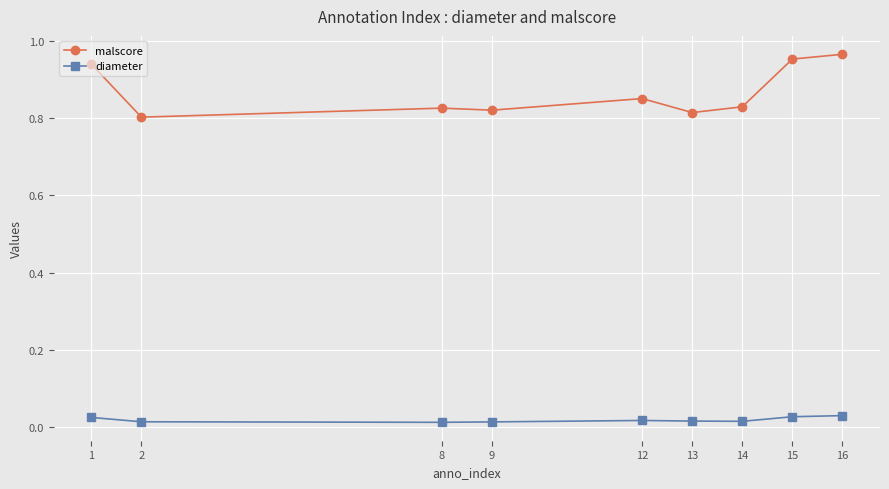

Count the diameter values in the range 0 to 1.

9